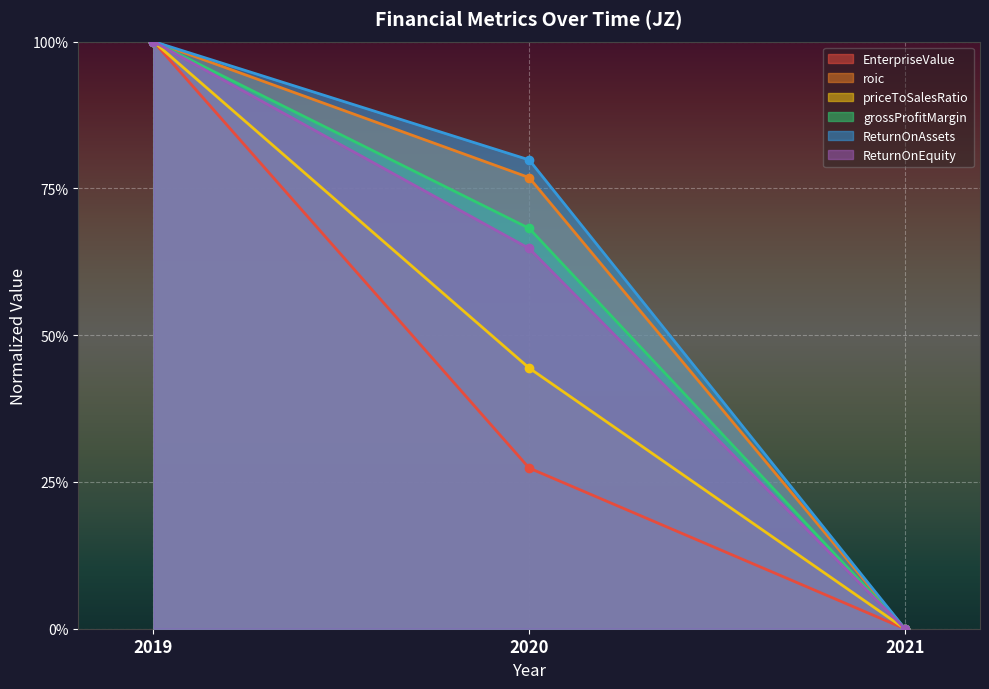

Reading right to left, list all the values displayed in this chart.

EnterpriseValue: 2021=0.0	2020=0.3	2019=1.0
roic: 2021=0.0	2020=0.8	2019=1.0
priceToSalesRatio: 2021=0.0	2020=0.4	2019=1.0
grossProfitMargin: 2021=0.0	2020=0.7	2019=1.0
ReturnOnAssets: 2021=0.0	2020=0.8	2019=1.0
ReturnOnEquity: 2021=0.0	2020=0.6	2019=1.0